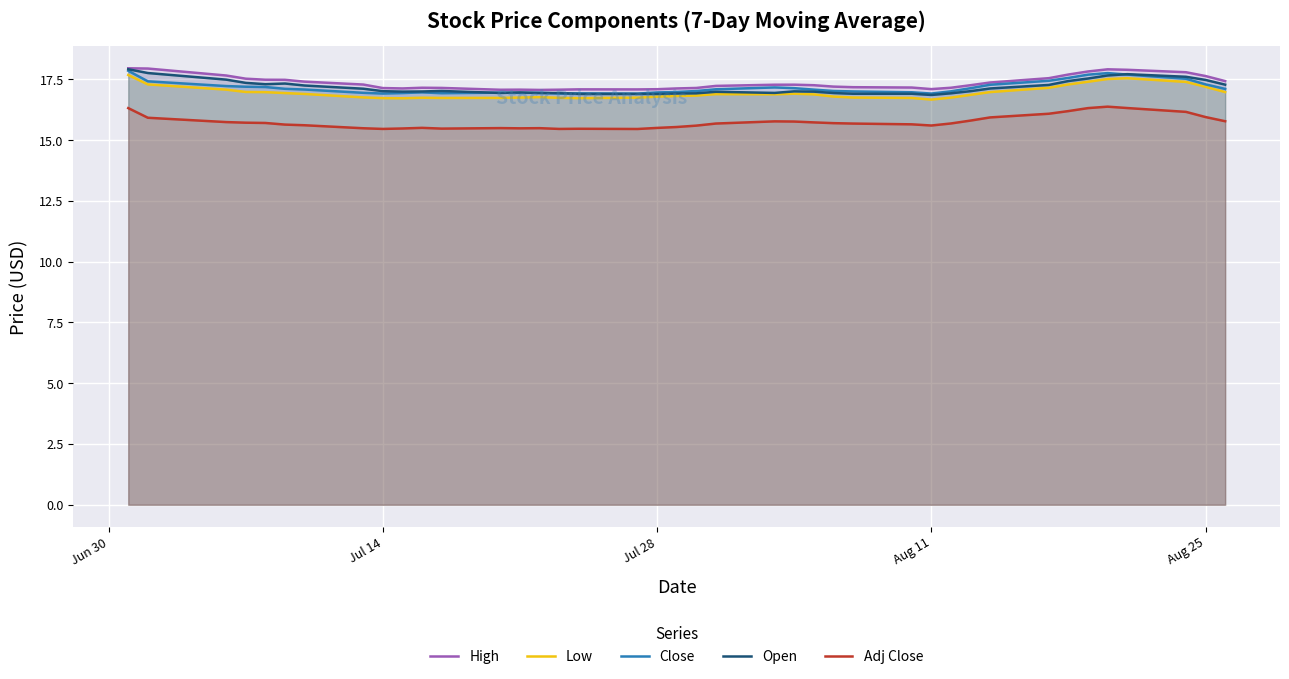

True or false: Close and Adj Close intersect in this chart.

False